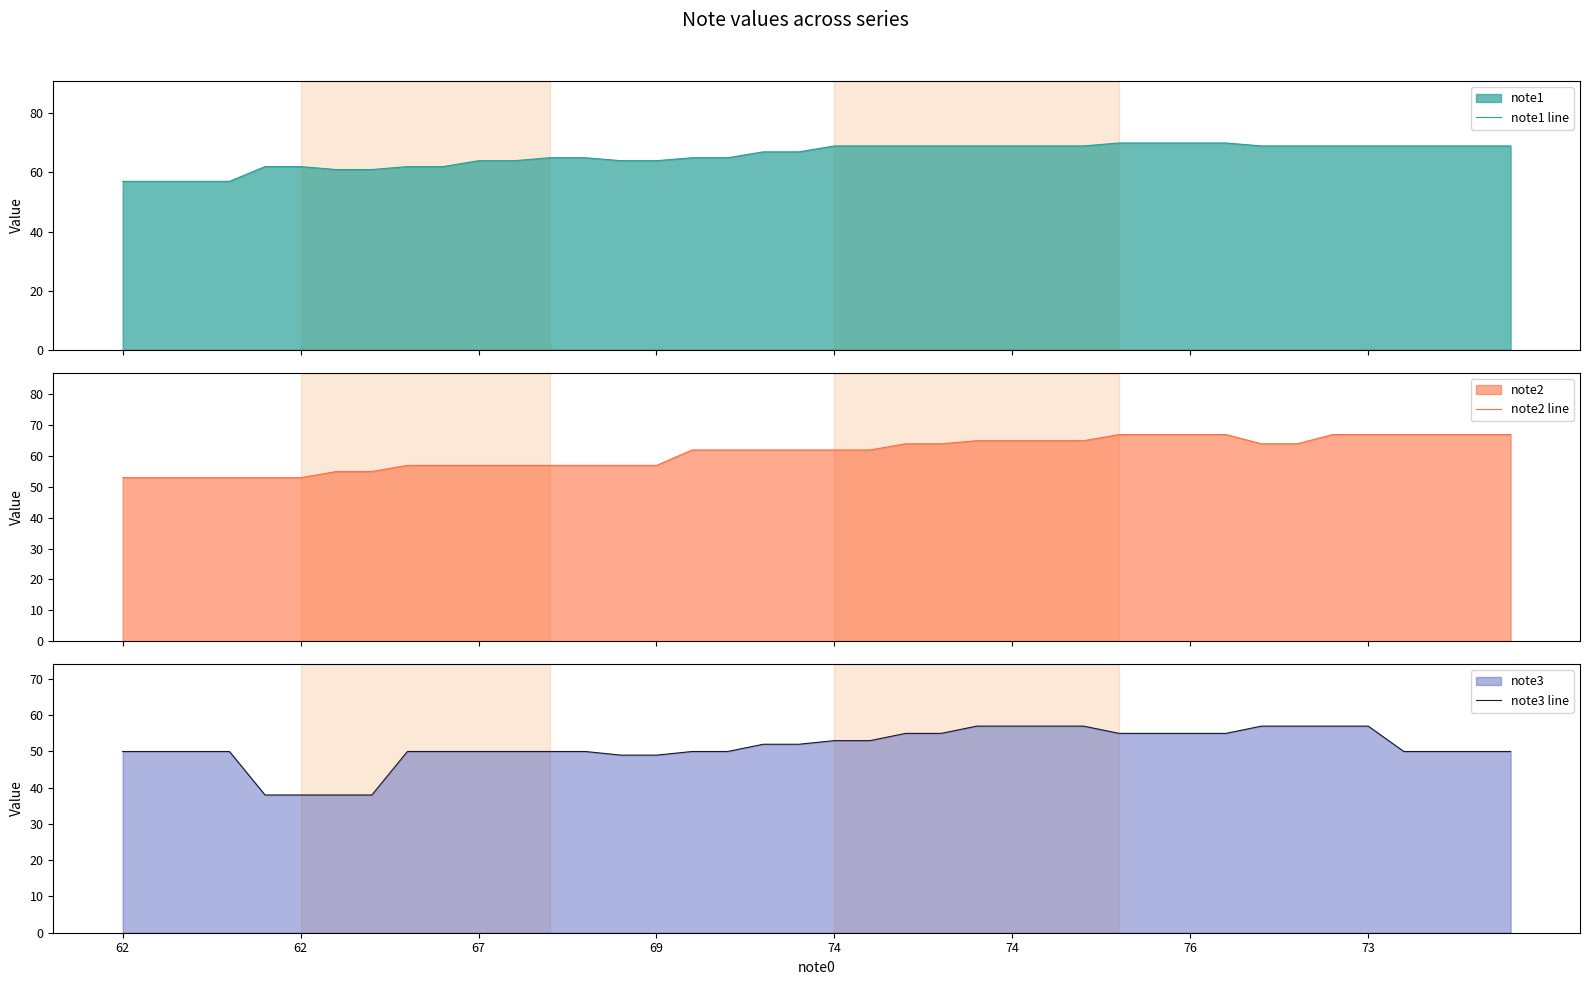

Where is note3 line nearest to the value 47?

14